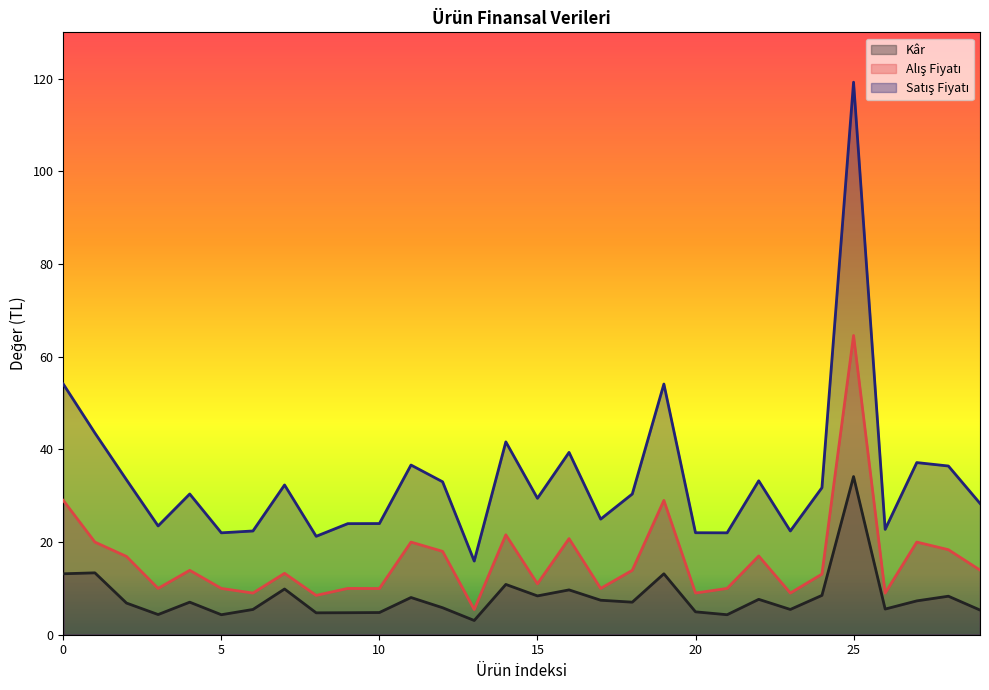

Reading left to right, list all the values displayed in this chart.

Kâr: 0=13.2	1=13.4	2=6.8	3=4.4	4=7.0	5=4.3	6=5.5	7=9.9	8=4.7	9=4.7	10=4.8	11=8.0	12=5.8	13=3.1	14=10.9	15=8.4	16=9.7	17=7.4	18=7.0	19=13.2	20=4.9	21=4.3	22=7.6	23=5.5	24=8.5	25=34.1	26=5.5	27=7.3	28=8.3	29=5.3
Alış Fiyatı: 0=29.0	1=20.0	2=16.9	3=10.0	4=13.9	5=10.0	6=9.0	7=13.2	8=8.5	9=10.0	10=10.0	11=20.0	12=18.0	13=5.4	14=21.6	15=11.0	16=20.7	17=10.0	18=13.9	19=29.0	20=9.0	21=10.0	22=17.0	23=9.0	24=13.1	25=64.6	26=9.0	27=20.0	28=18.4	29=13.9
Satış Fiyatı: 0=54.1	1=43.5	2=33.4	3=23.5	4=30.4	5=22.0	6=22.4	7=32.3	8=21.2	9=24.0	10=24.0	11=36.6	12=33.0	13=15.9	14=41.6	15=29.4	16=39.4	17=24.9	18=30.4	19=54.1	20=22.0	21=22.0	22=33.2	23=22.4	24=31.7	25=119.2	26=22.7	27=37.1	28=36.4	29=28.3